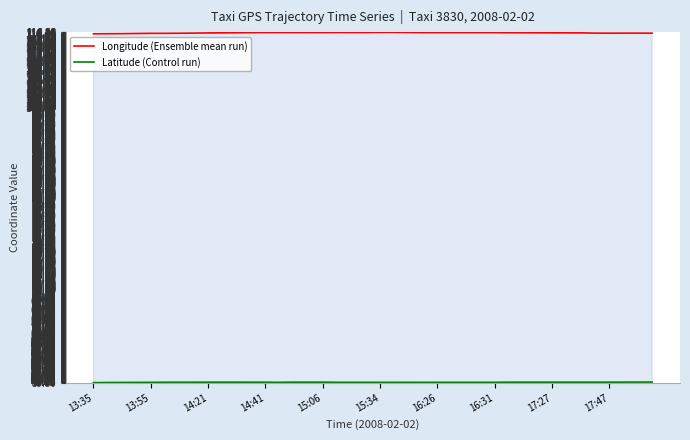

Is this an area chart (filled region under the line)?

No